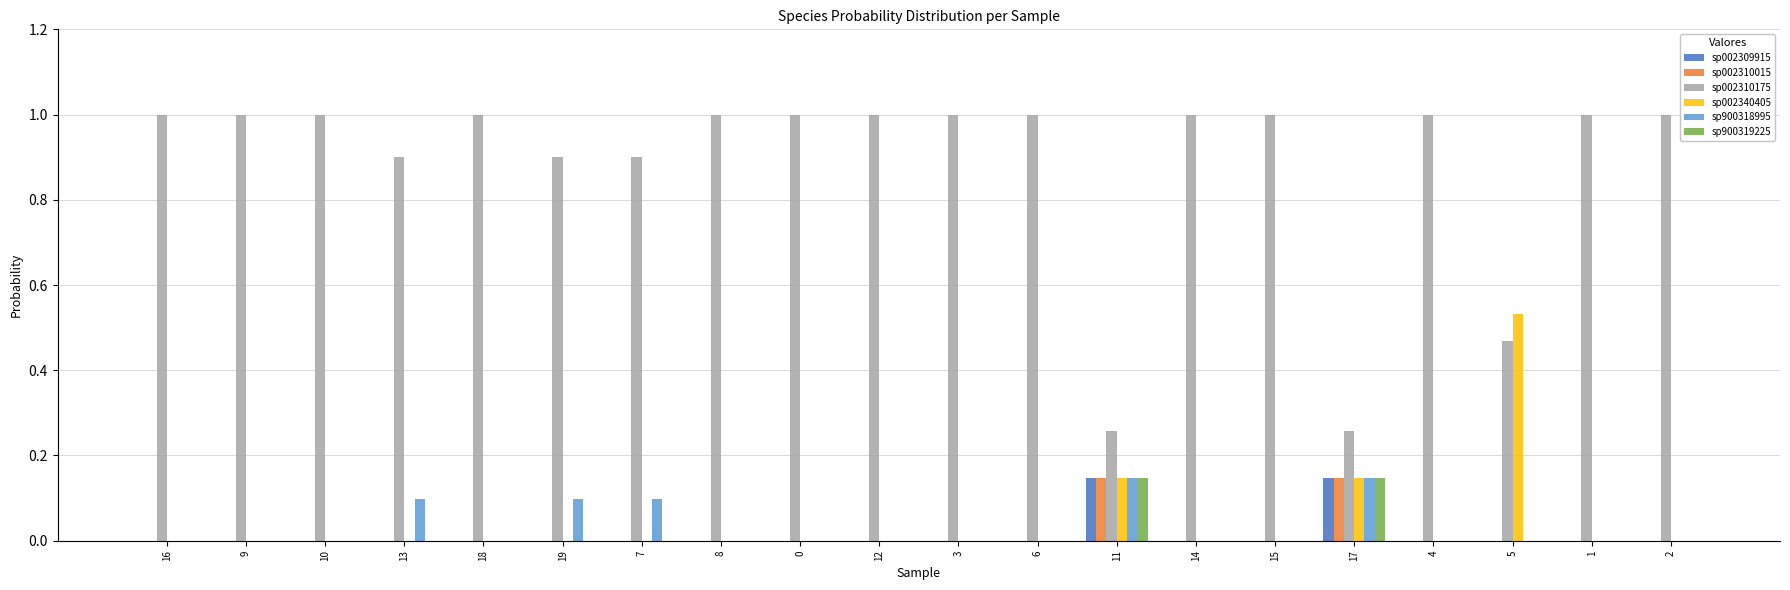

What is the total value across all series at 10?

1.0